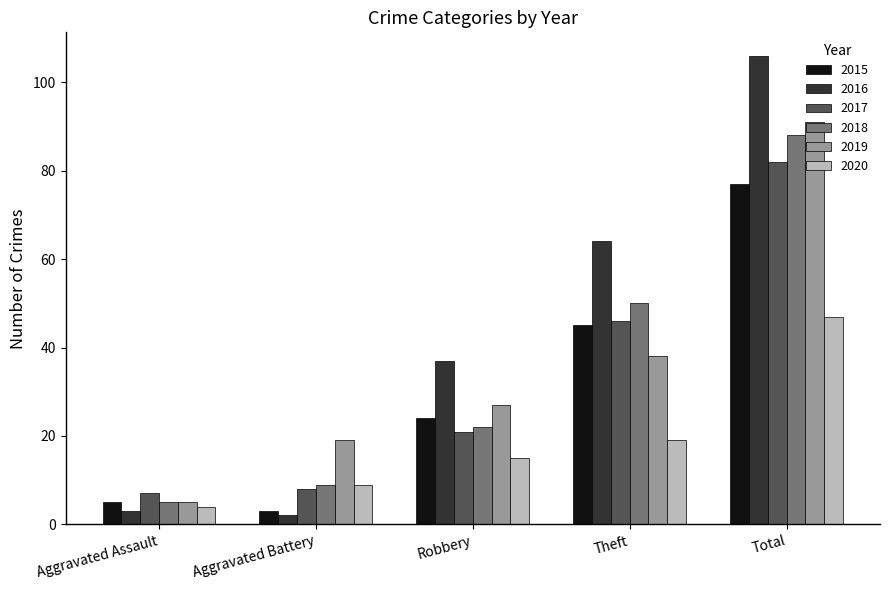

Which category has the lowest value across all series?

Aggravated Battery